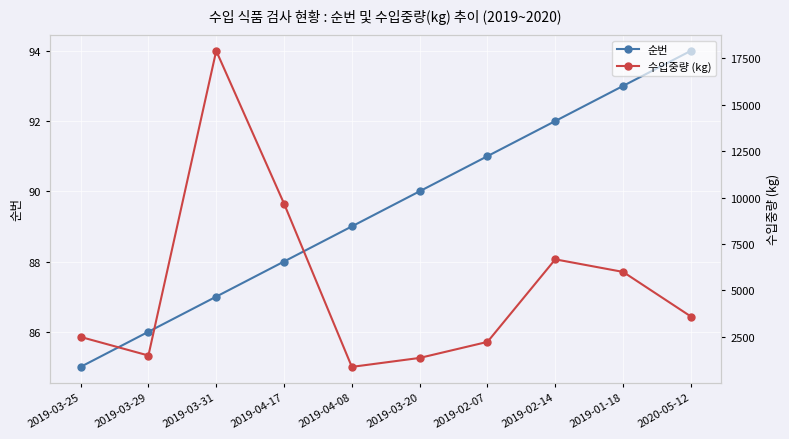

At which label does 수입중량 (kg) first exceed 3600?

2019-03-31